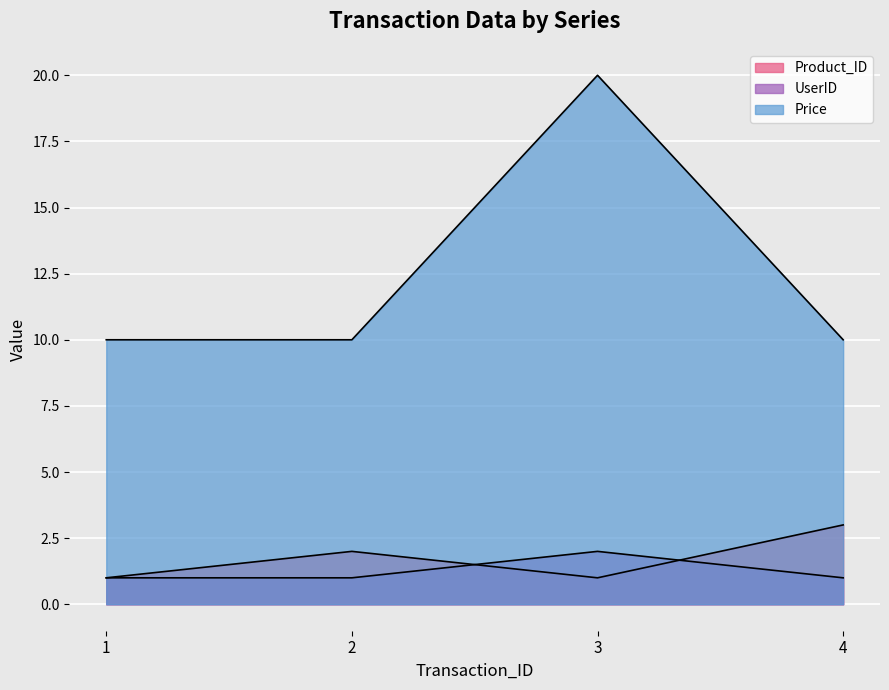

Reading left to right, transcribe all the data shown in this chart.

Product_ID: 1=1	2=2	3=1	4=3
UserID: 1=1	2=1	3=2	4=1
Price: 1=10	2=10	3=20	4=10